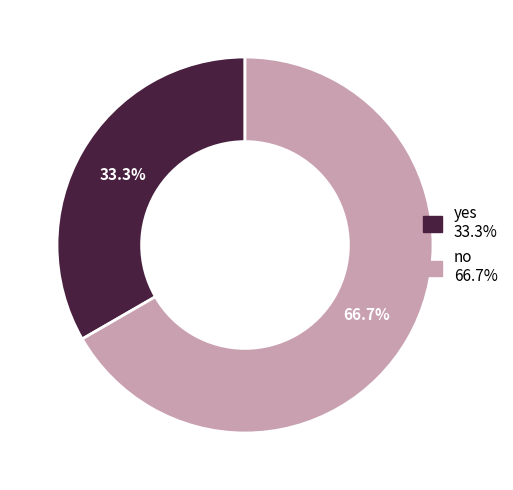

To the nearest percent, what portion does no represent?

67%